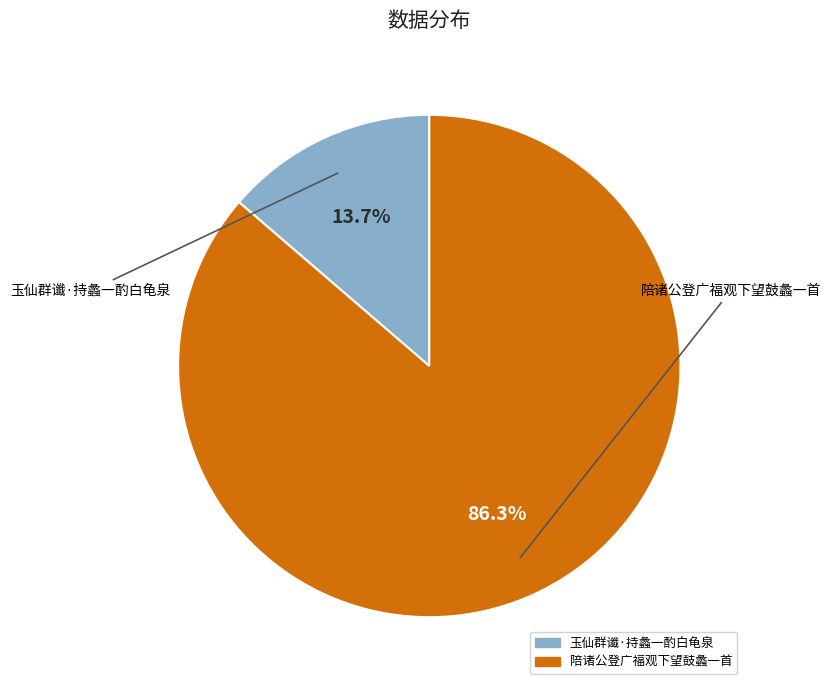

Which slice represents more than half of the pie?

陪诸公登广福观下望鼓蠡一首